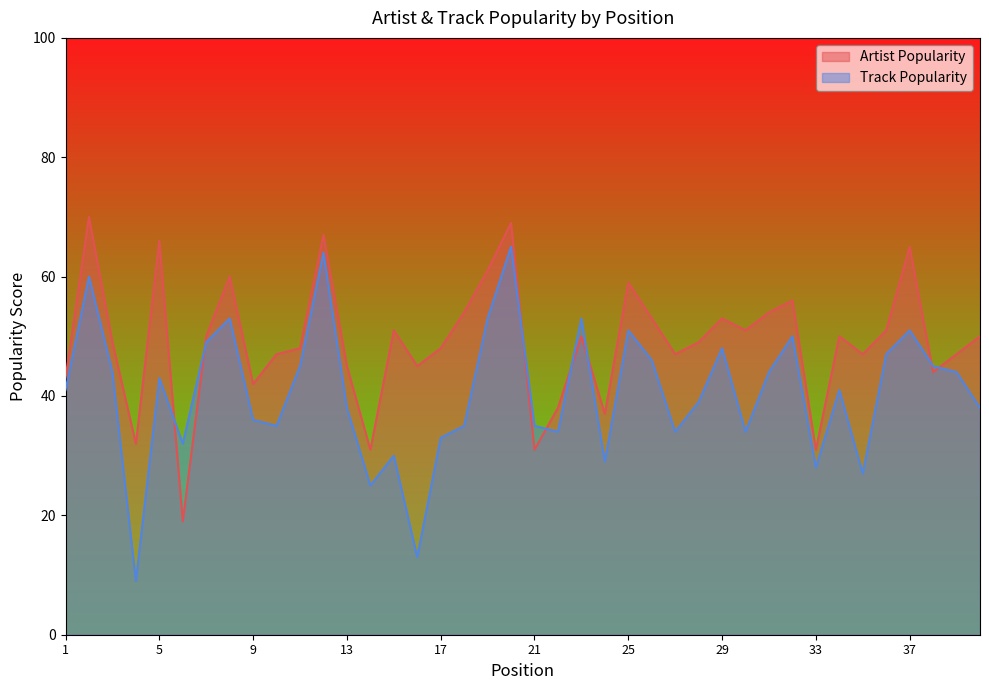

Which series has the largest total across all categories?

Artist Popularity